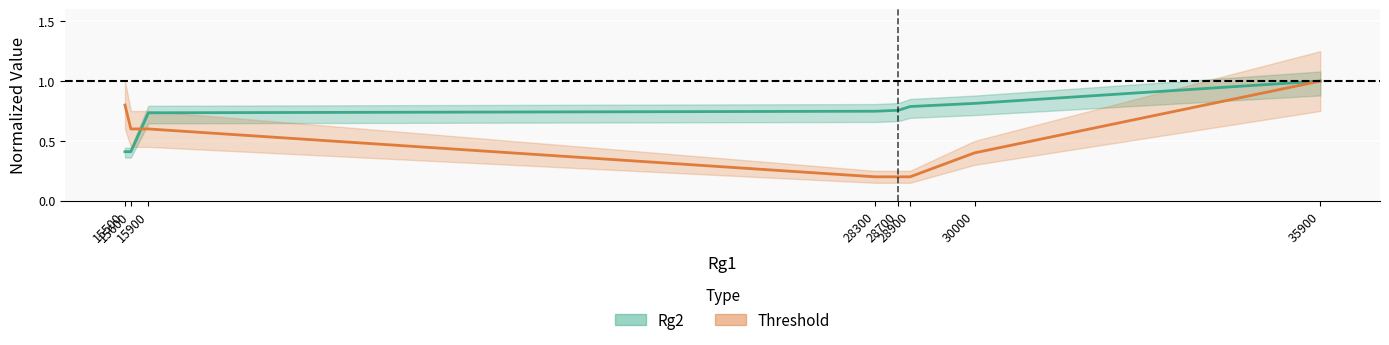

The Rg2 series shows 1.1 at 15900. True or false?

False